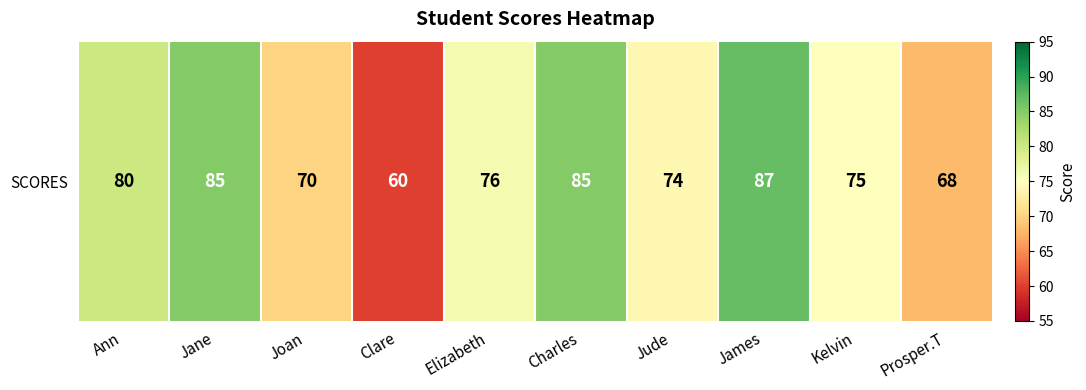

Reading left to right, transcribe all the data shown in this chart.

80	85	70	60	76	85	74	87	75	68